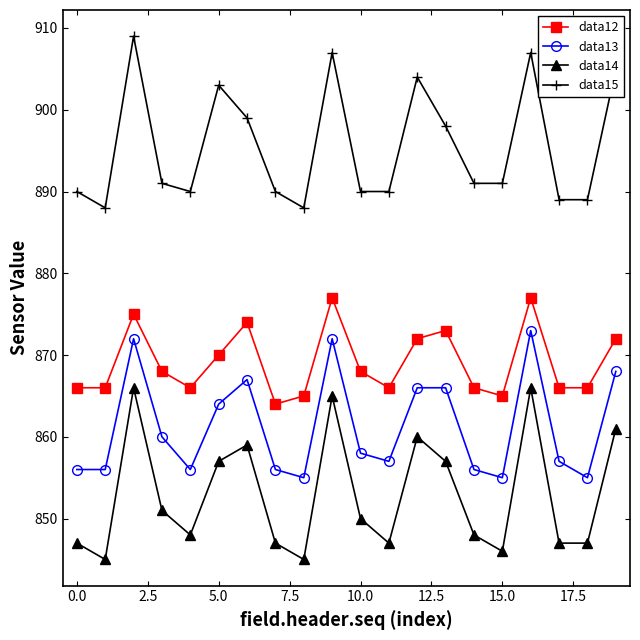

Rank the series by their average value, from highest to lowest.

data15, data12, data13, data14